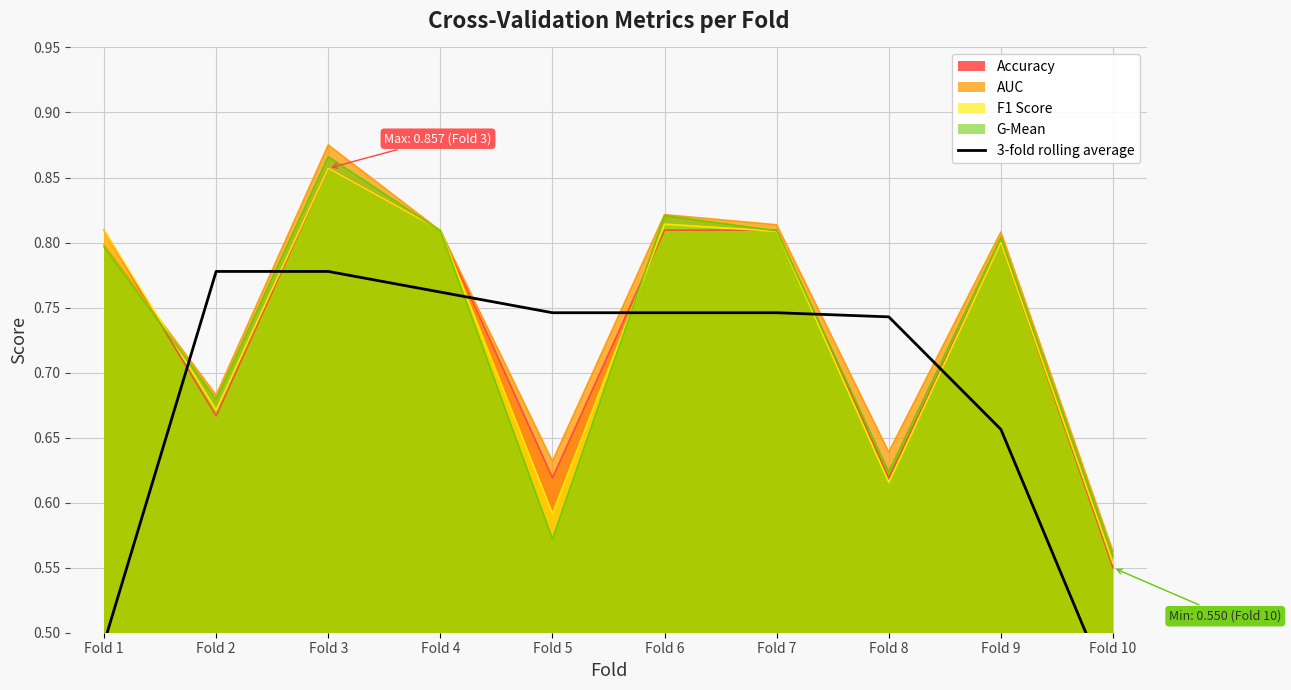

Is it true that the value at Fold 4 is 1.1?

False